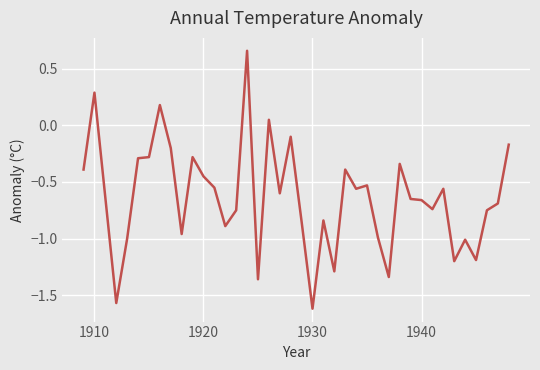

Does the chart display data point markers on the line(s)?

No